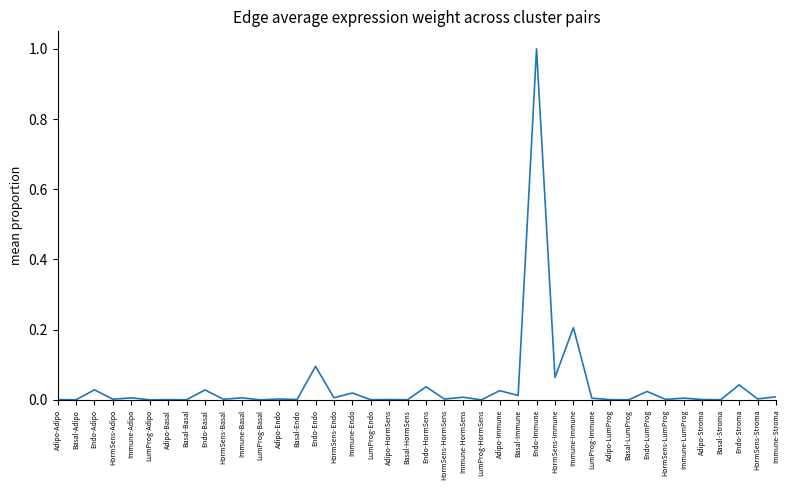

What is the difference between the maximum and minimum values?

1.0